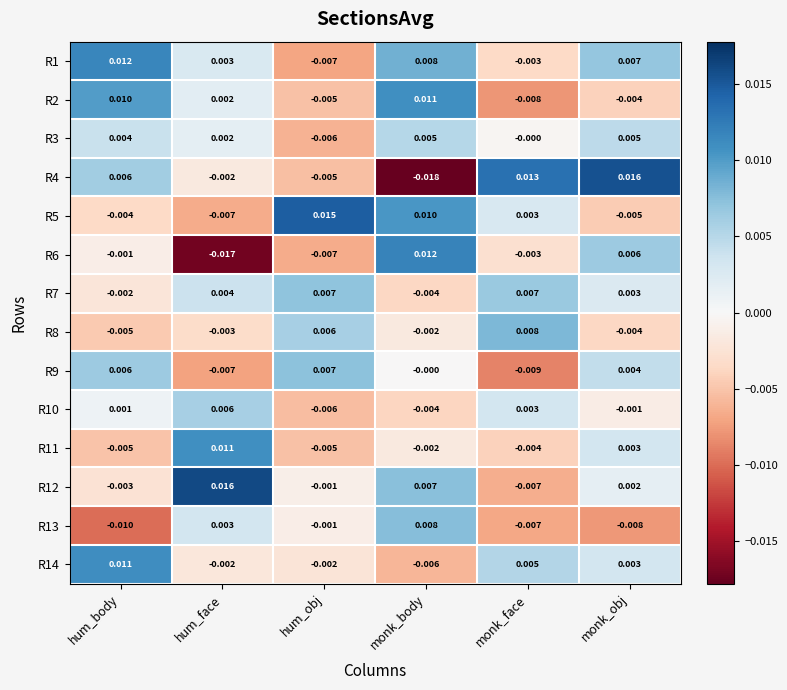

How many data points does each series have?

6